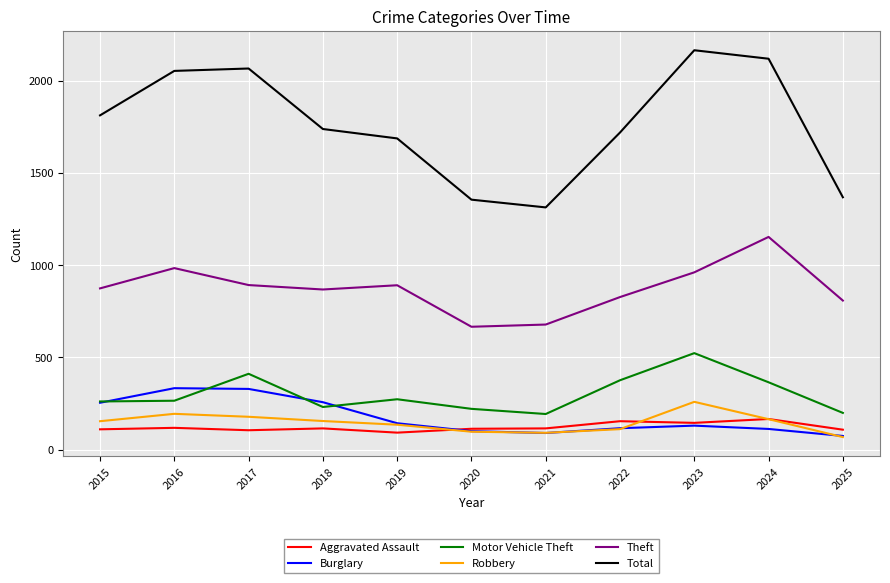

The Burglary series shows 42 at 2019. True or false?

False